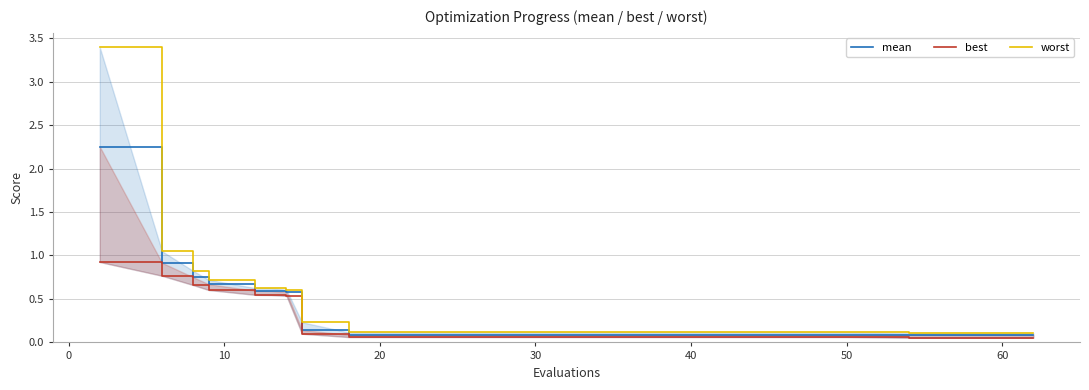

The worst series shows 0.2 at 15. True or false?

False